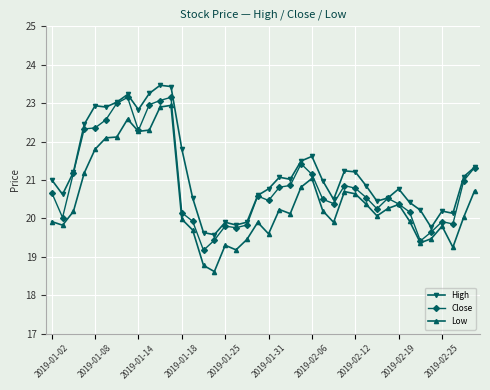

What is the average value of the Close series?

20.9